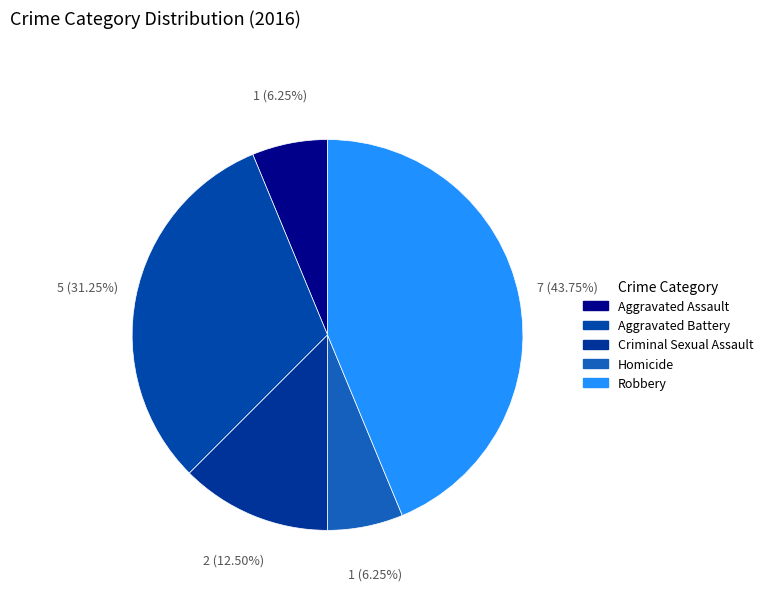

To the nearest percent, what portion does Criminal Sexual Assault represent?

12%